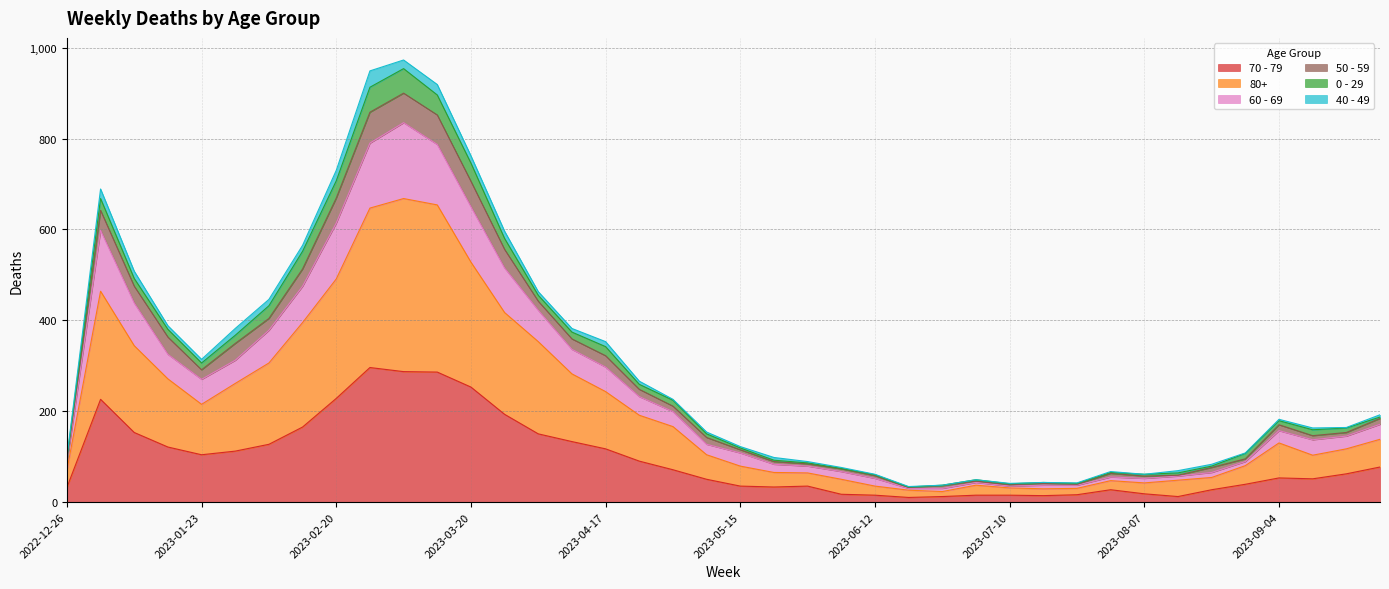

What is the label of the 8th point from the right?

2023-08-07